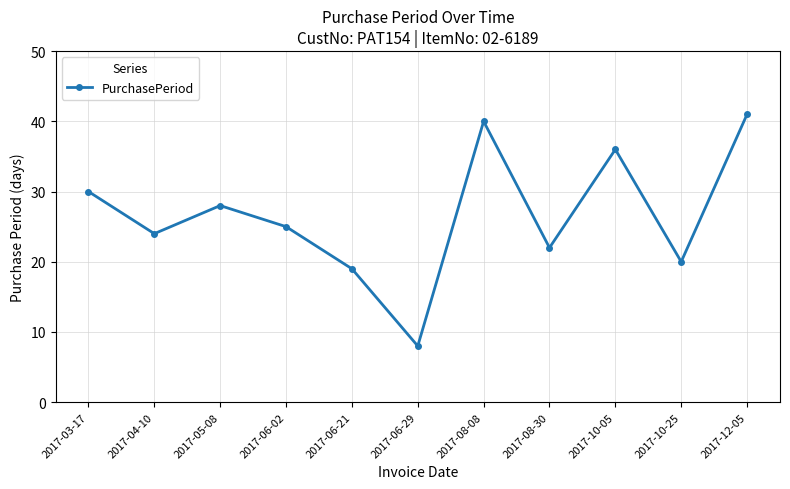

Is this an area chart (filled region under the line)?

No